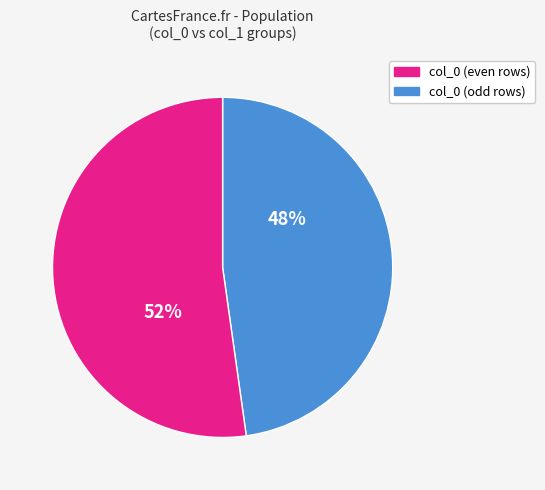

To the nearest percent, what is the average slice percentage?

50%